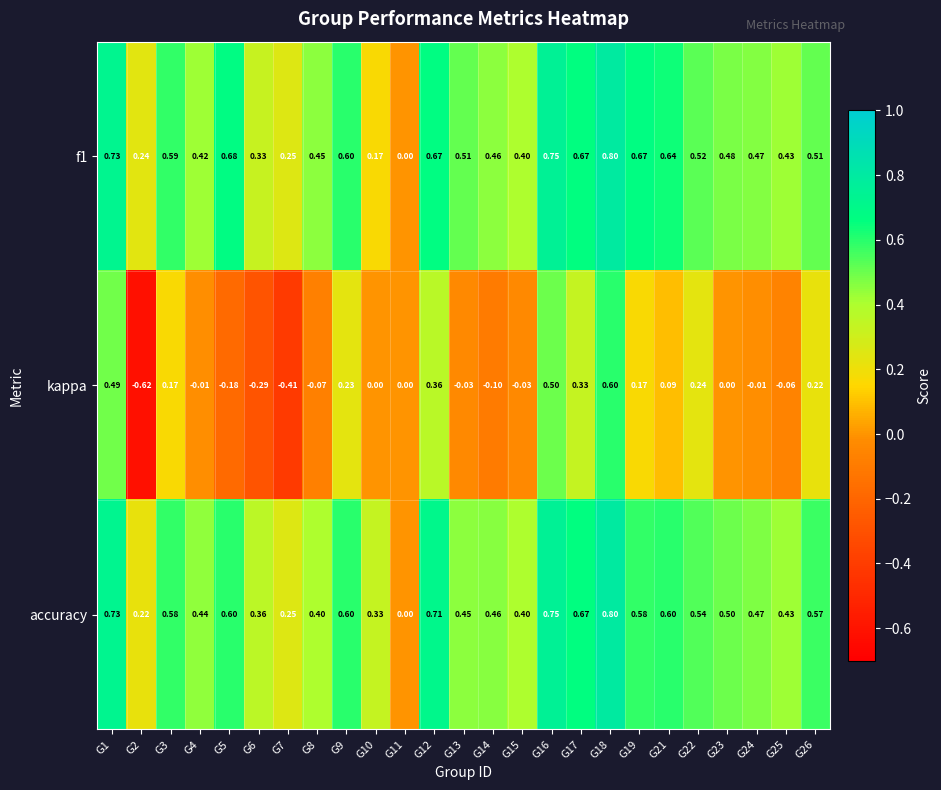

How many positive values does the accuracy series have?

24